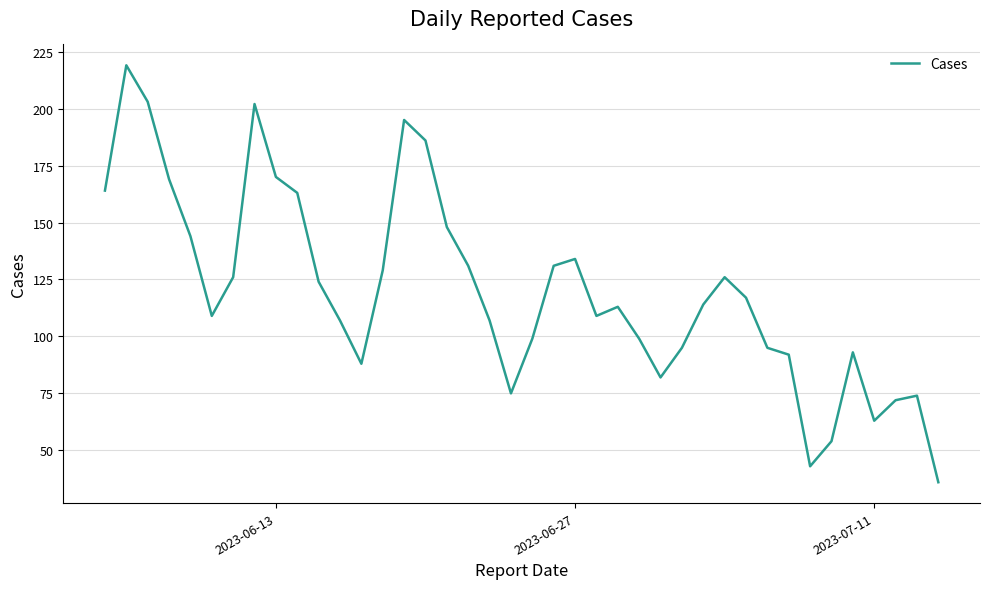

What is the maximum value shown in the chart?

219